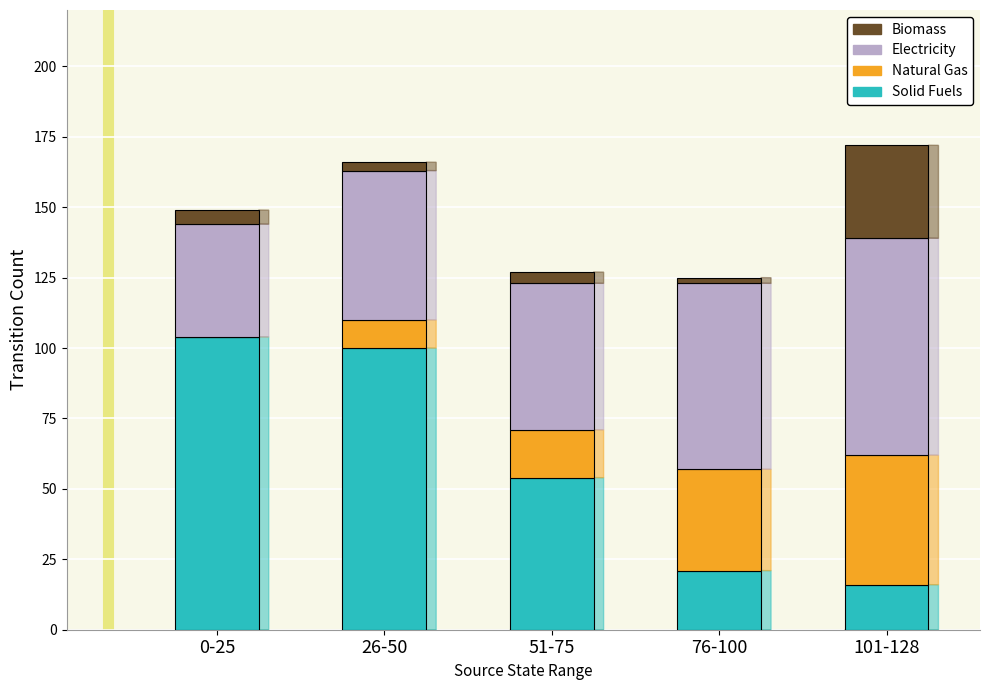

What is the sum of all Solid Fuels values?

295